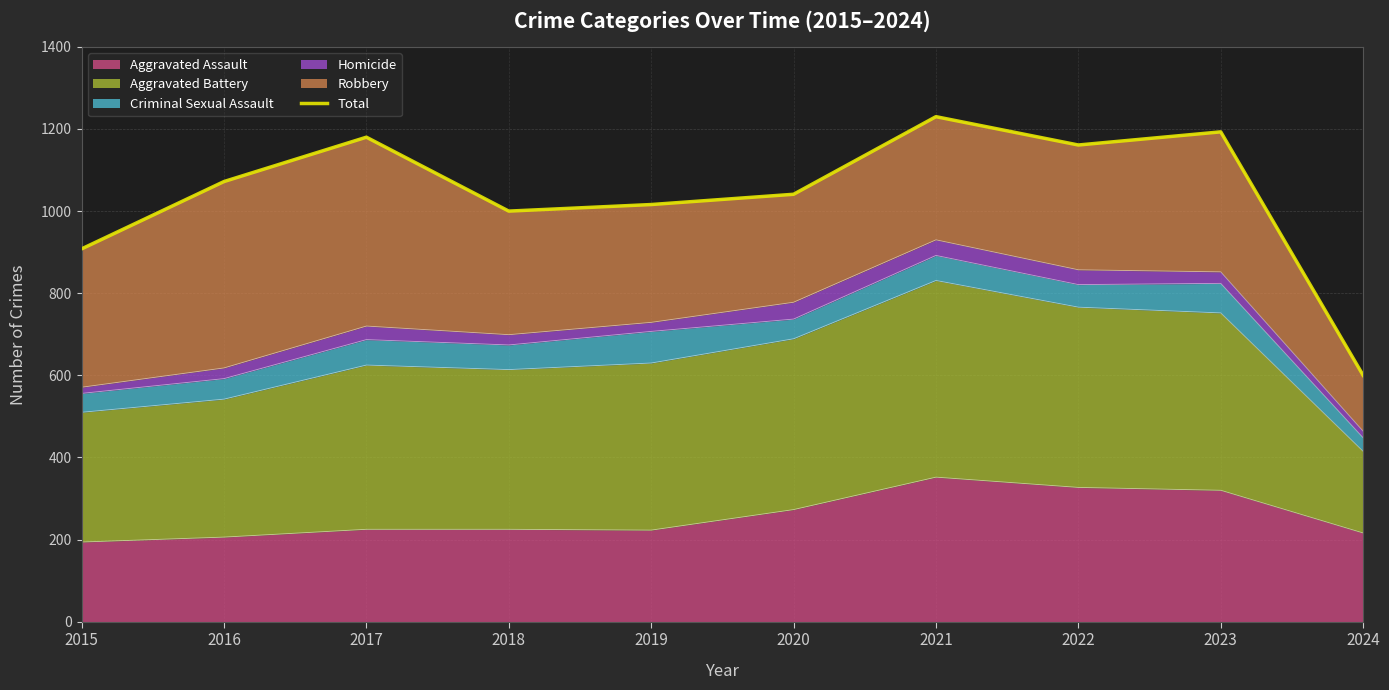

Where is the first local maximum?

2017